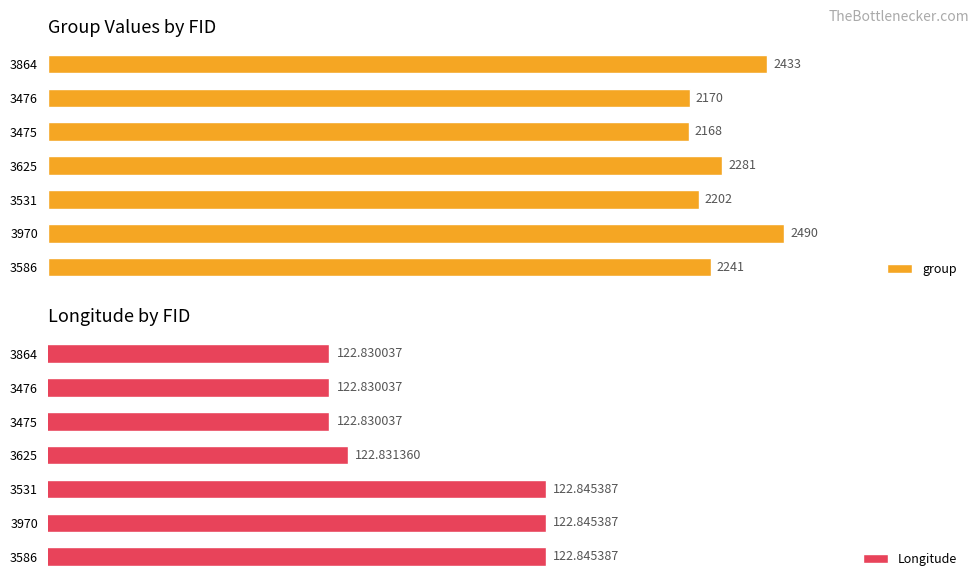

What are all the series names shown in the legend?

group, Longitude